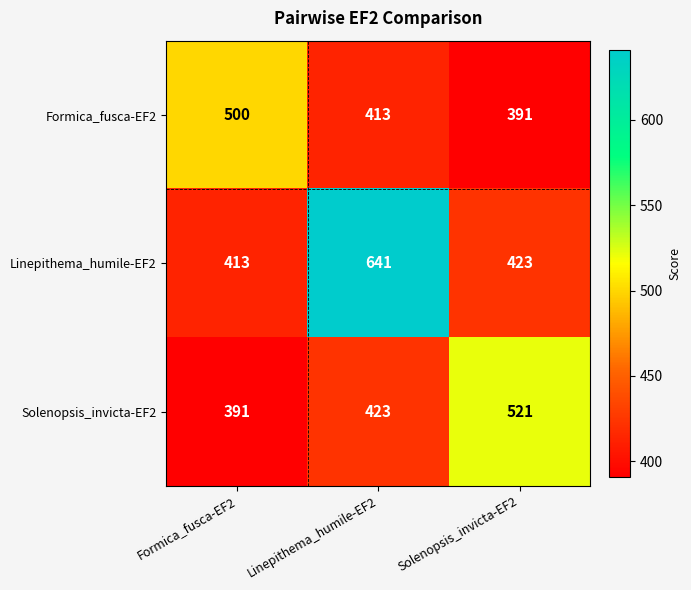

Which series has the largest total across all categories?

Linepithema_humile-EF2